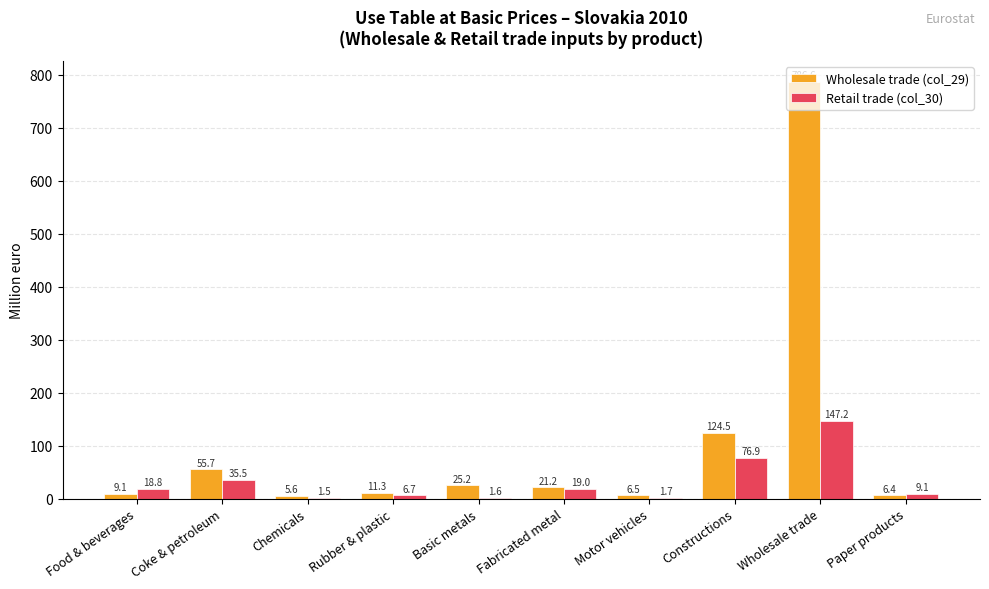

Reading left to right, what are all the values shown in this chart?

Wholesale trade (col_29): 9.1	55.7	5.6	11.3	25.2	21.2	6.5	124.5	786.6	6.4
Retail trade (col_30): 18.8	35.5	1.5	6.7	1.6	19.0	1.7	76.9	147.2	9.1